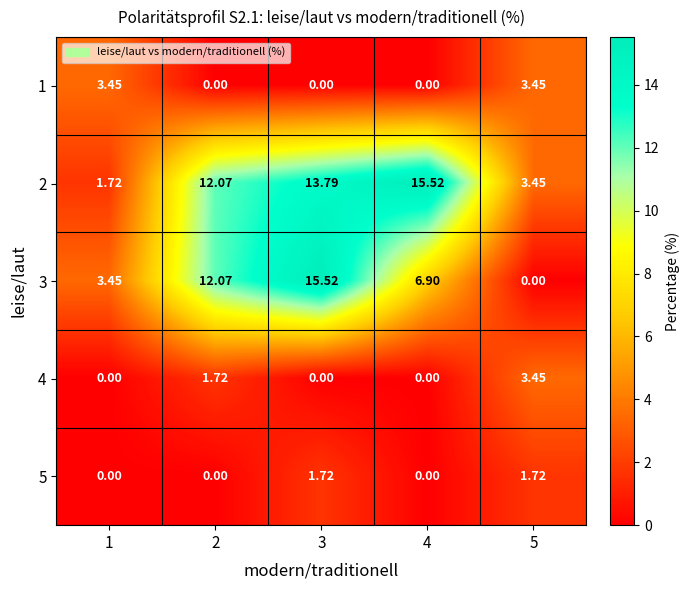

Is the value of 2 at 2 greater than the value of 1 at 3?

Yes